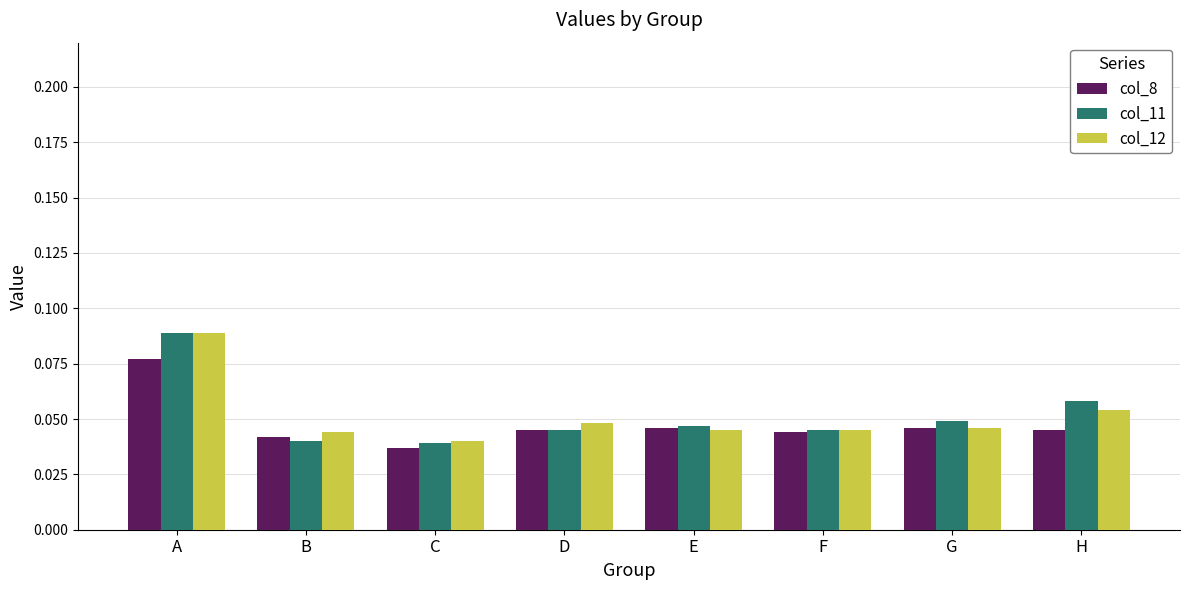

How many groups of bars are there?

8